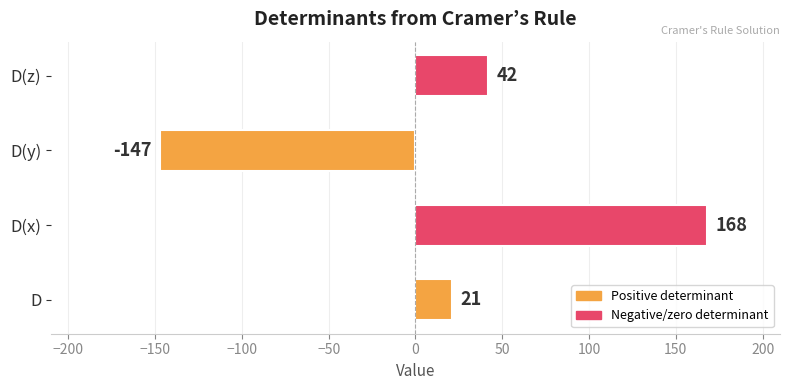

What is the greatest value displayed?

168